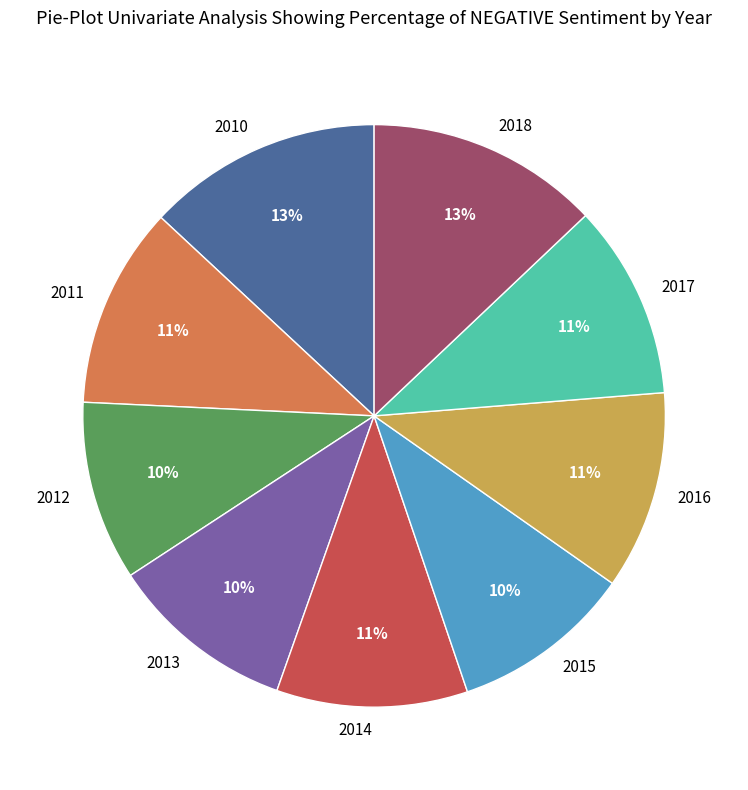

True or false: 2011 accounts for 1% of the total.

False